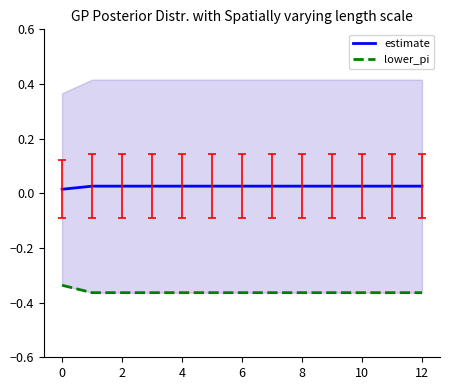

What are all the series names shown in the legend?

estimate, lower_pi